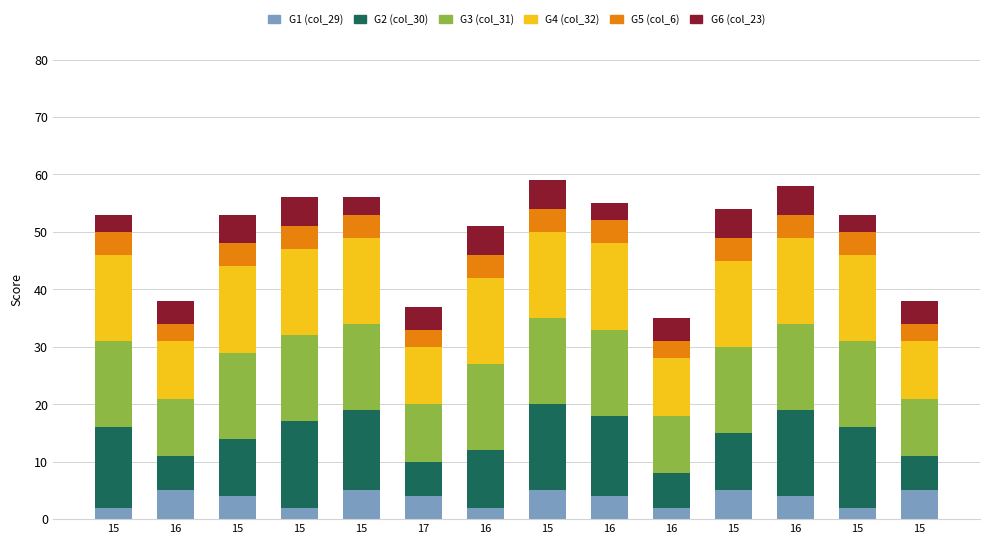

How many distinct data groups are displayed?

6